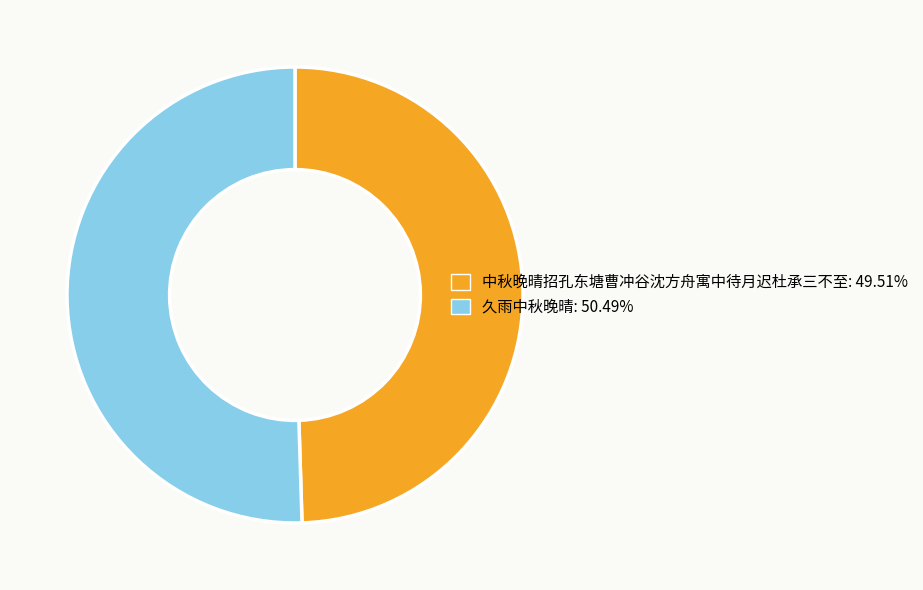

What is the ratio of the value at 久雨中秋晚晴 to the value at 中秋晚晴招孔东塘曹冲谷沈方舟寓中待月迟杜承三不至?

1.0